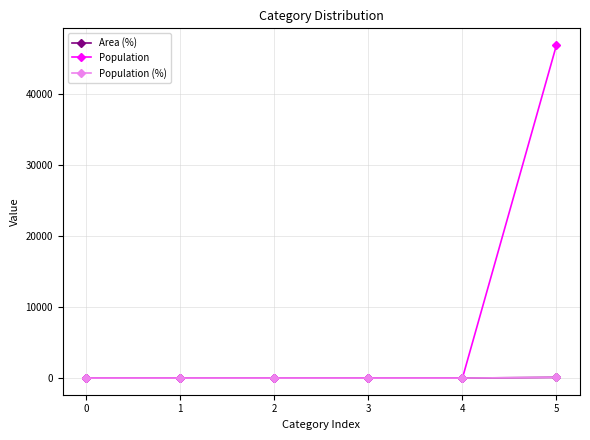

What is the average value of the Population series?

7824